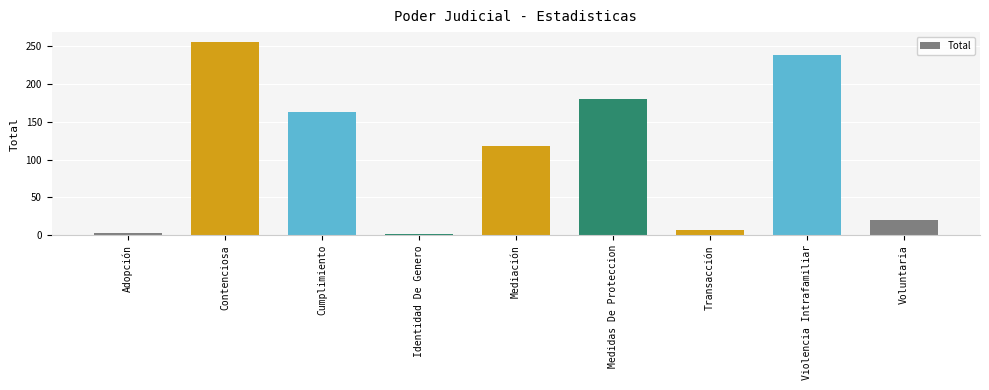

The value at Medidas De Proteccion is 180. True or false?

True